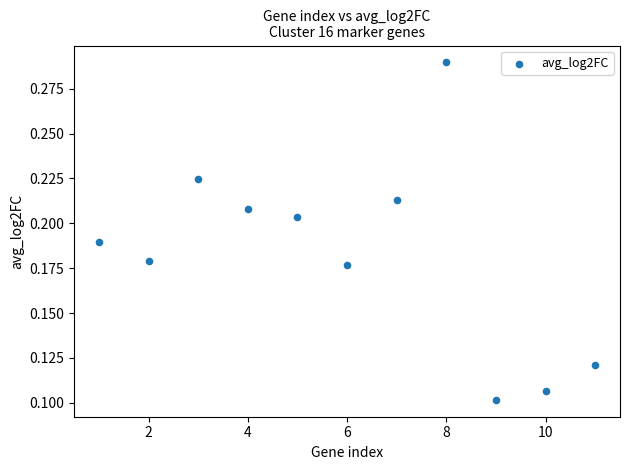

What is the range of X values (max minus min)?

10.0